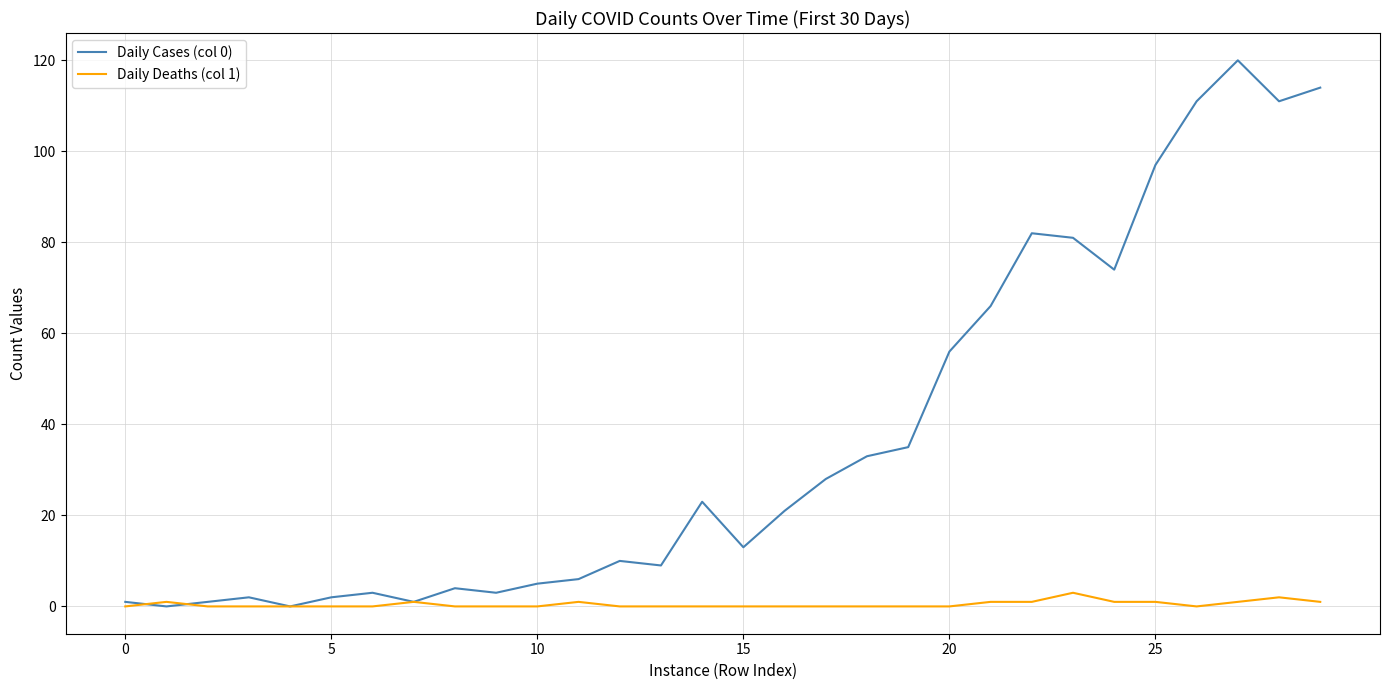

List the series in order of their peak value, highest first.

Daily Cases (col 0), Daily Deaths (col 1)